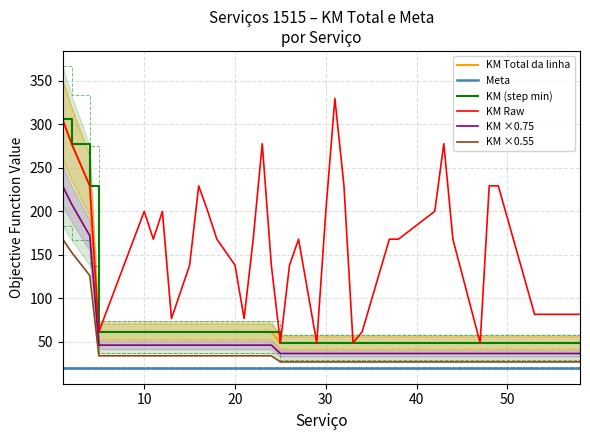

How many values are below 167?

18